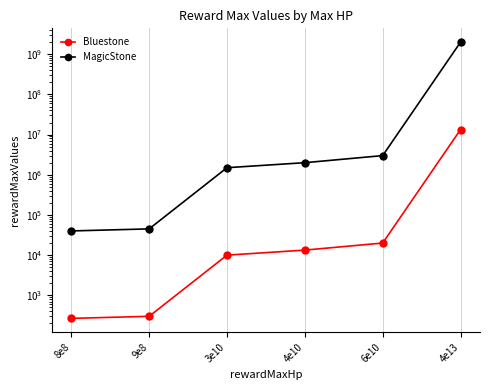

True or false: Bluestone has more than 0 points higher than both neighbors.

False